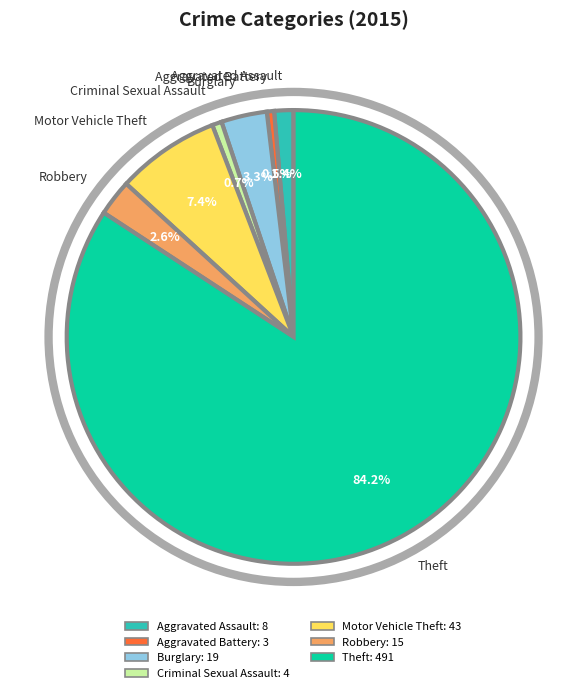

What is the largest slice in the pie chart?

Theft